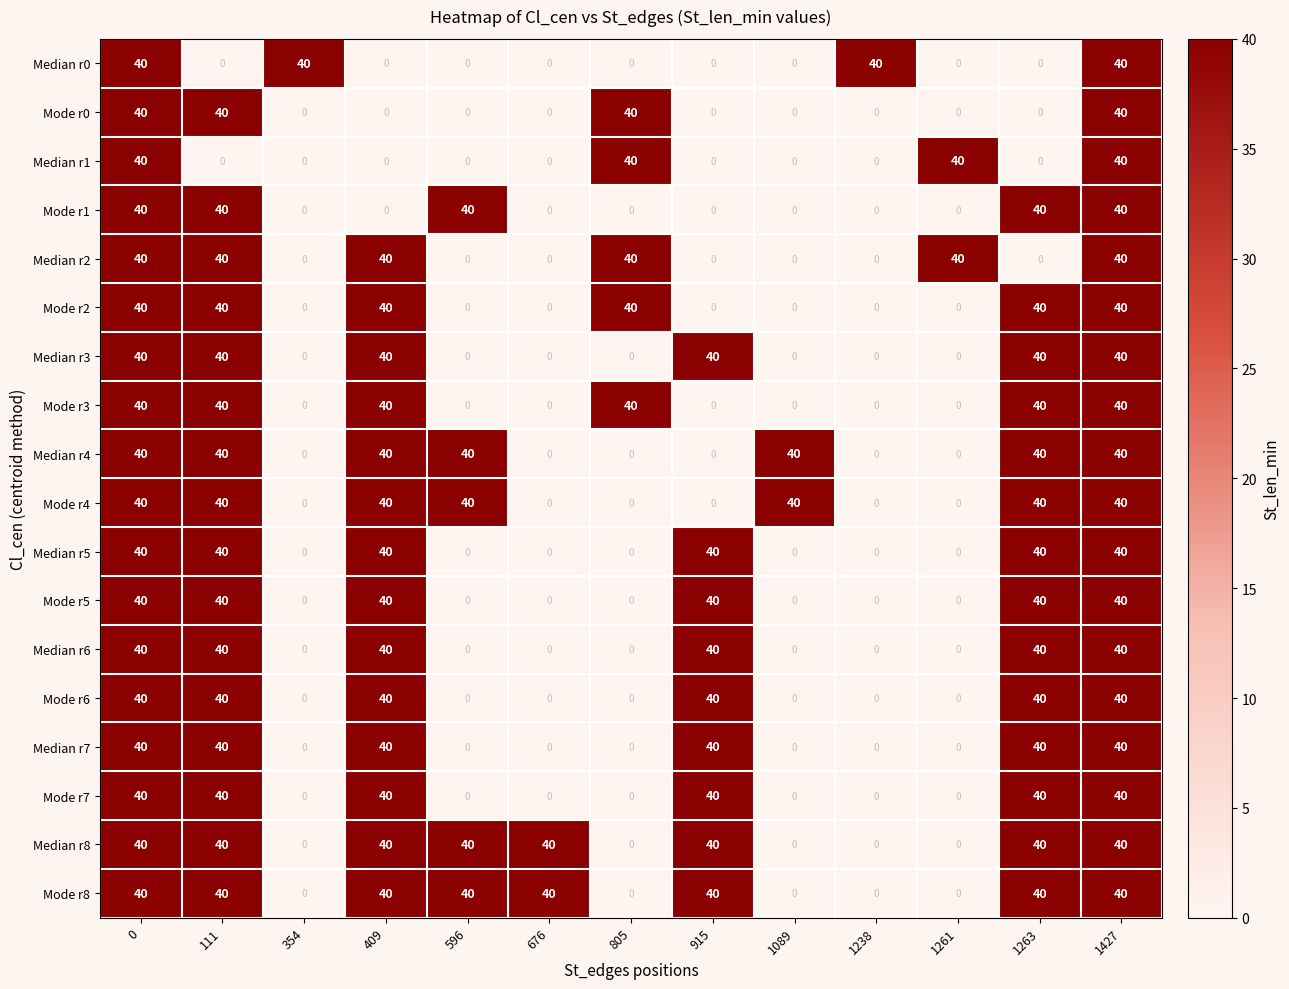

What is the difference between the highest and lowest values at 1261?

40